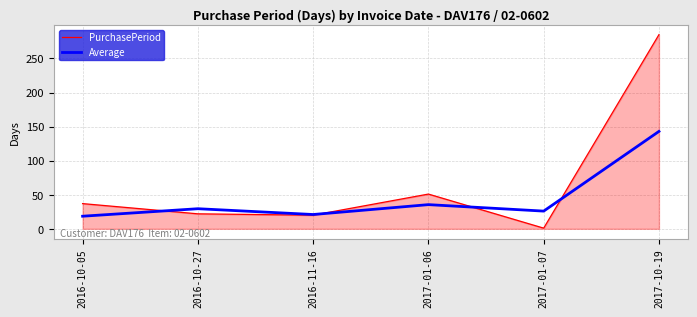

The value of Average at 2017-01-06 is 35.5. True or false?

True